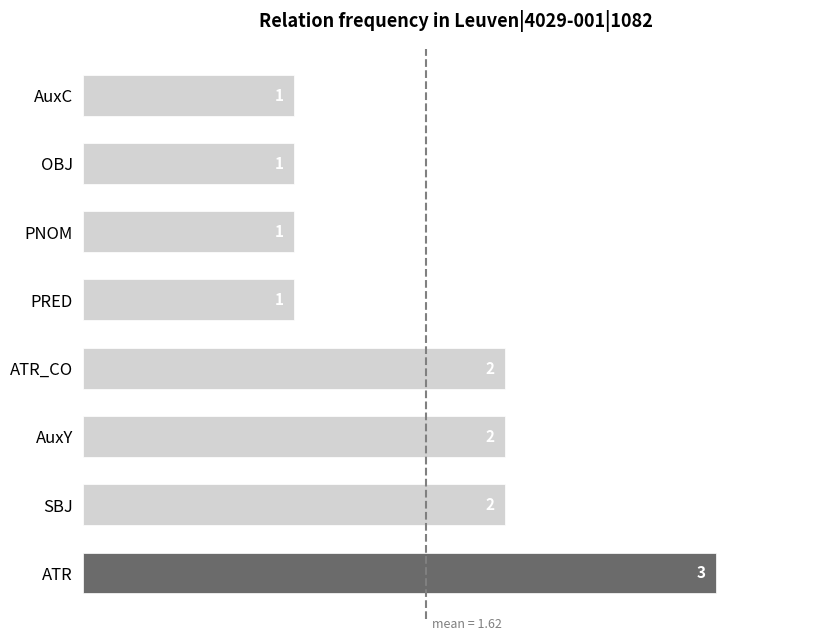

How many values are between 1 and 2?

7